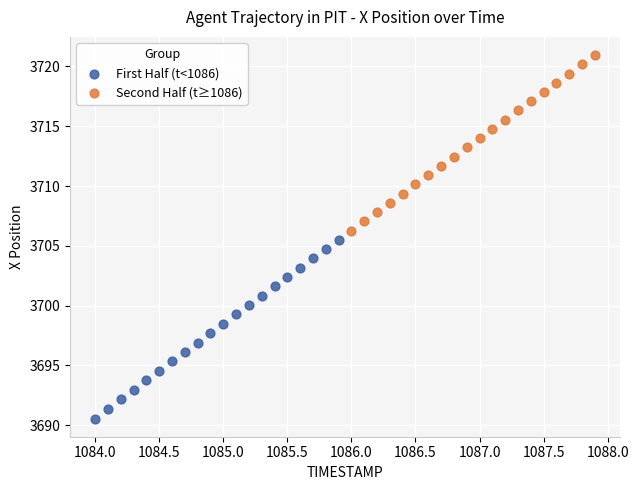

Which series reaches the maximum Y coordinate?

Second Half (t≥1086)